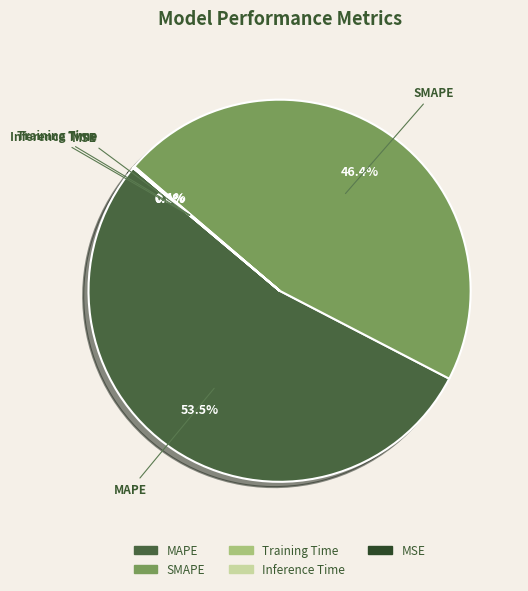

What is the largest slice in the pie chart?

MAPE